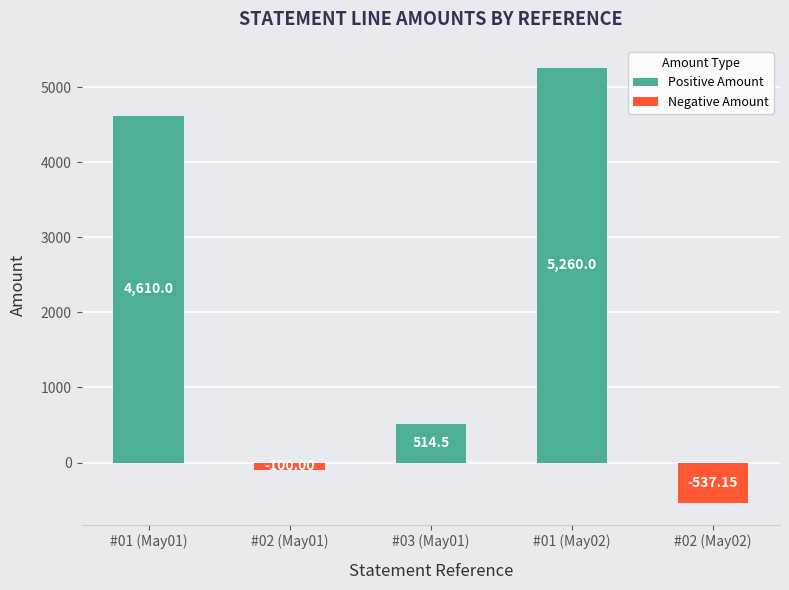

What is the label of the 2nd bar from the right?

#01 (May02)